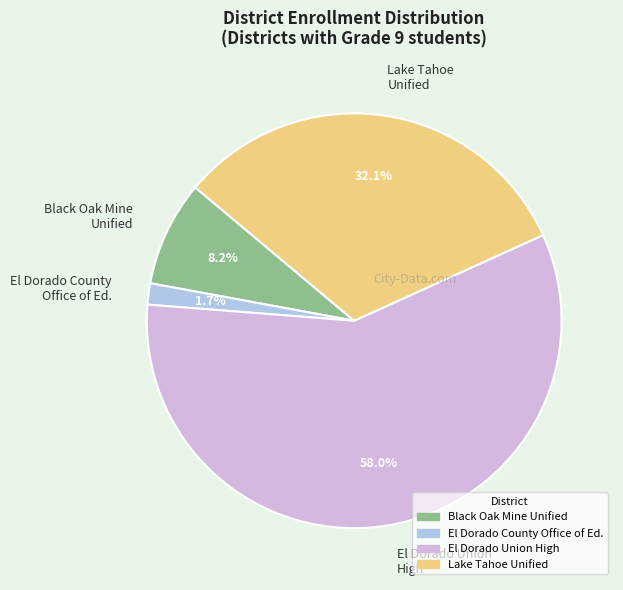

Rank the categories by value from highest to lowest.

El Dorado Union High, Lake Tahoe Unified, Black Oak Mine Unified, El Dorado County Office of Ed.